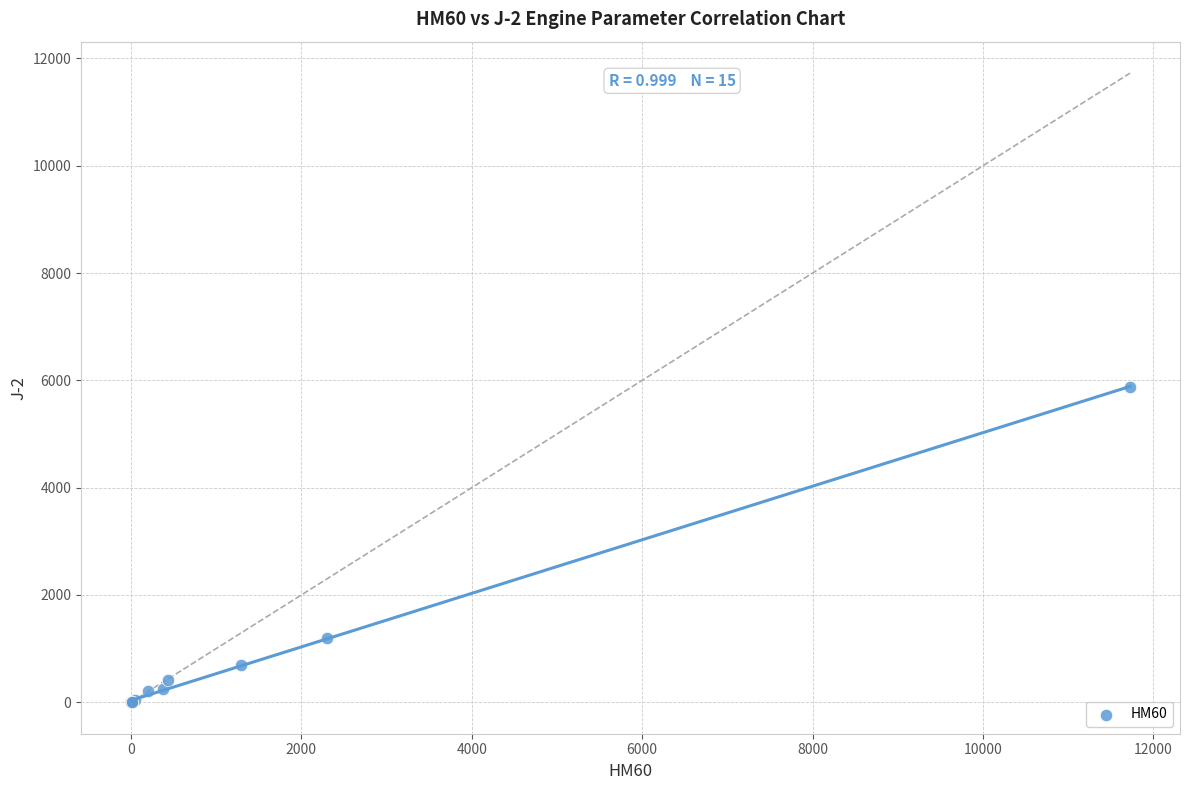

What Y value in the scatter plot is closest to 2938?

1189.3